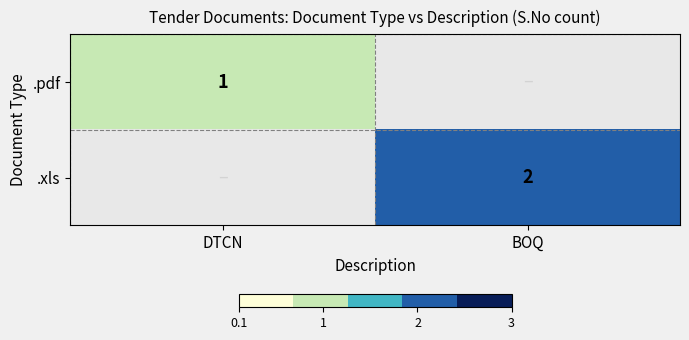

Is it true that .pdf equals 2 at DTCN?

False